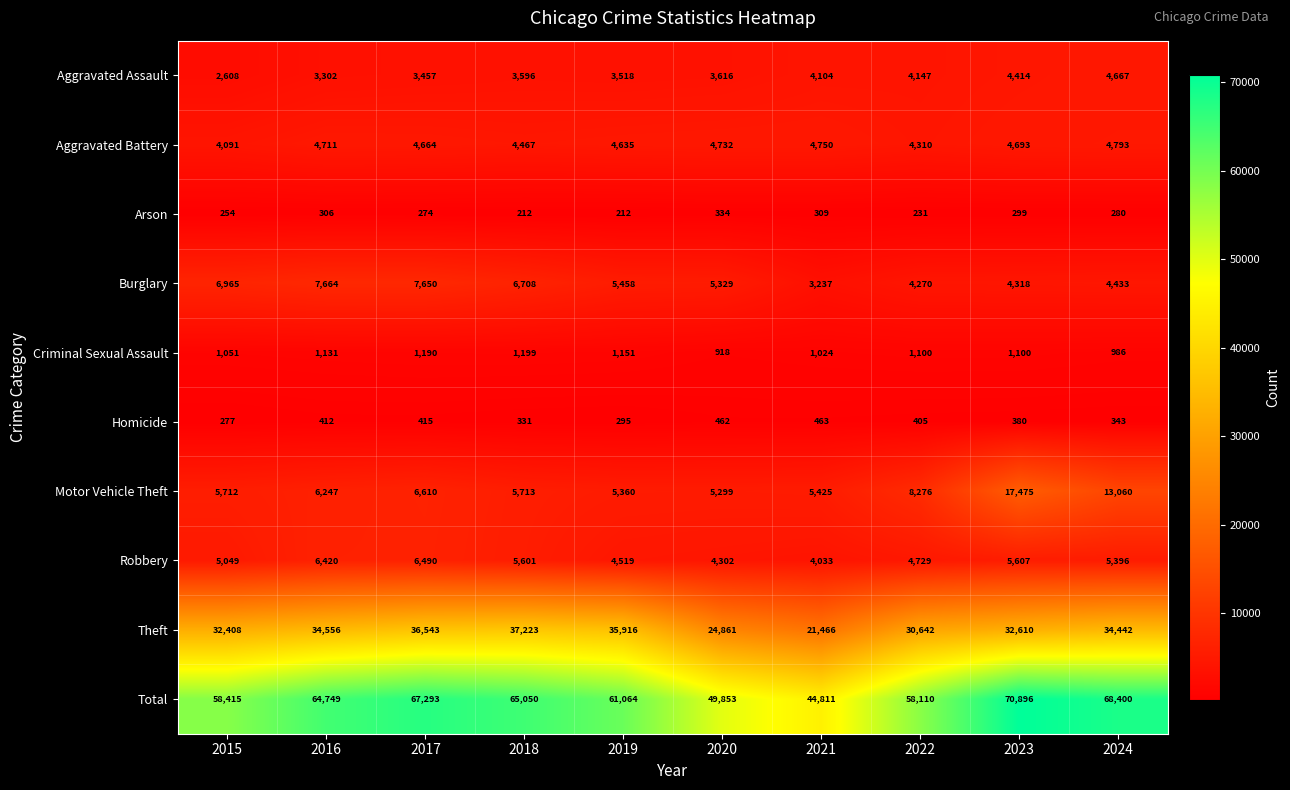

Rank the categories by Robbery value from lowest to highest.

2021, 2020, 2019, 2022, 2015, 2024, 2018, 2023, 2016, 2017